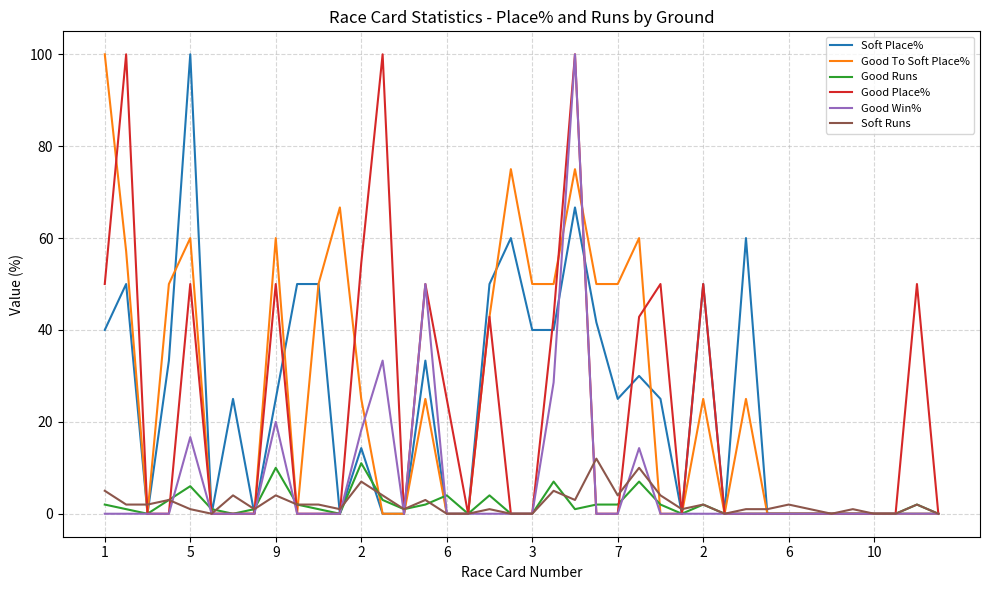

Does the chart display data point markers on the line(s)?

No